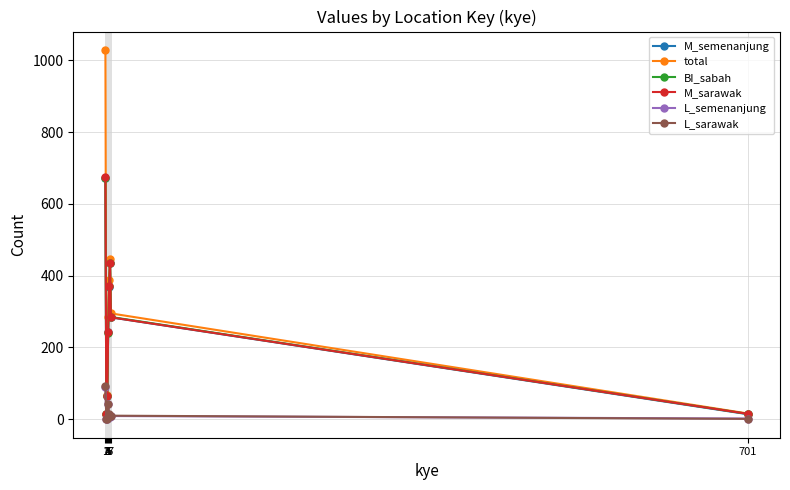

How many categories are shown in the chart?

8